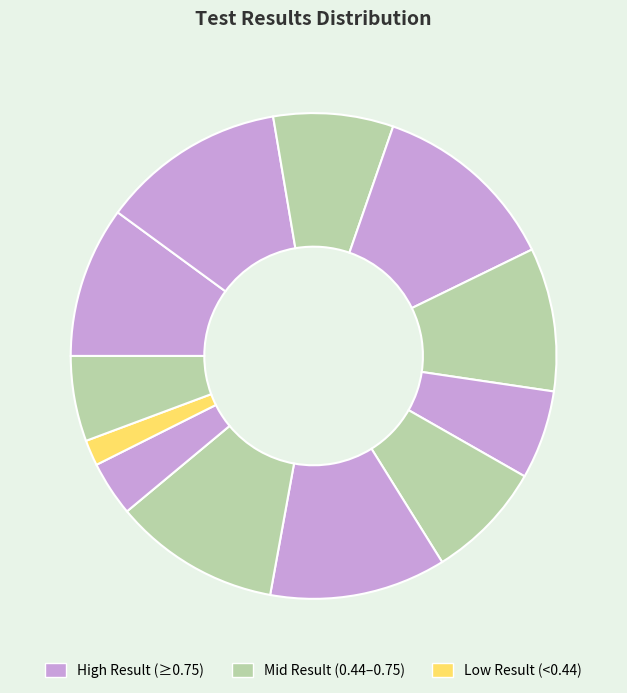

How many segments does this pie chart have?

12